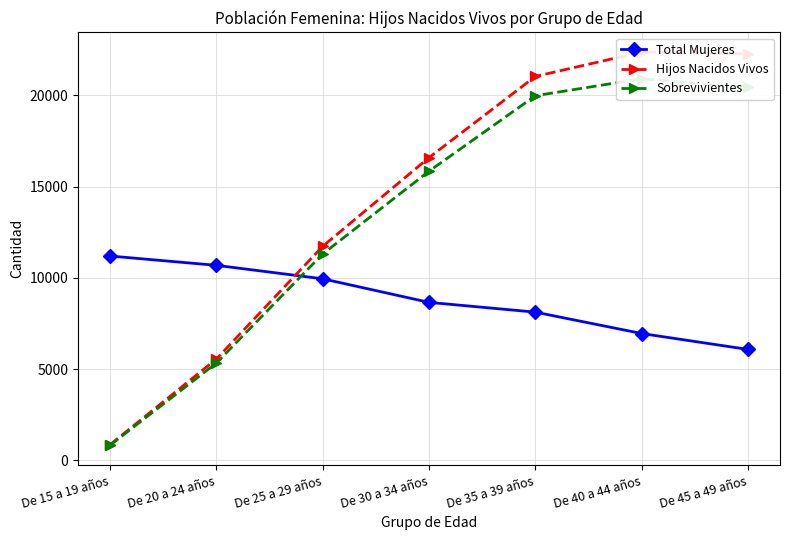

True or false: Total Mujeres has more than 2 points higher than both neighbors.

False